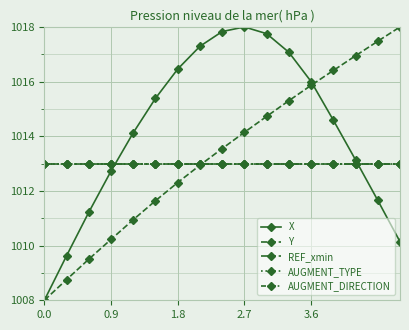

Is this an area chart (filled region under the line)?

No